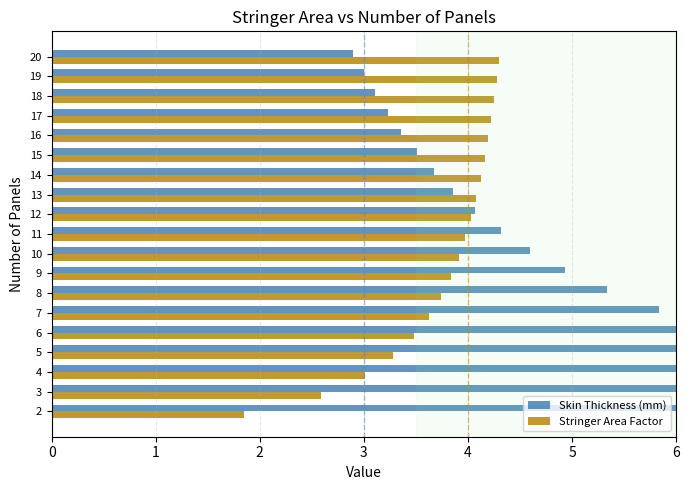

What is the sum of the Skin Thickness (mm) values at 7 and 13?

9.7